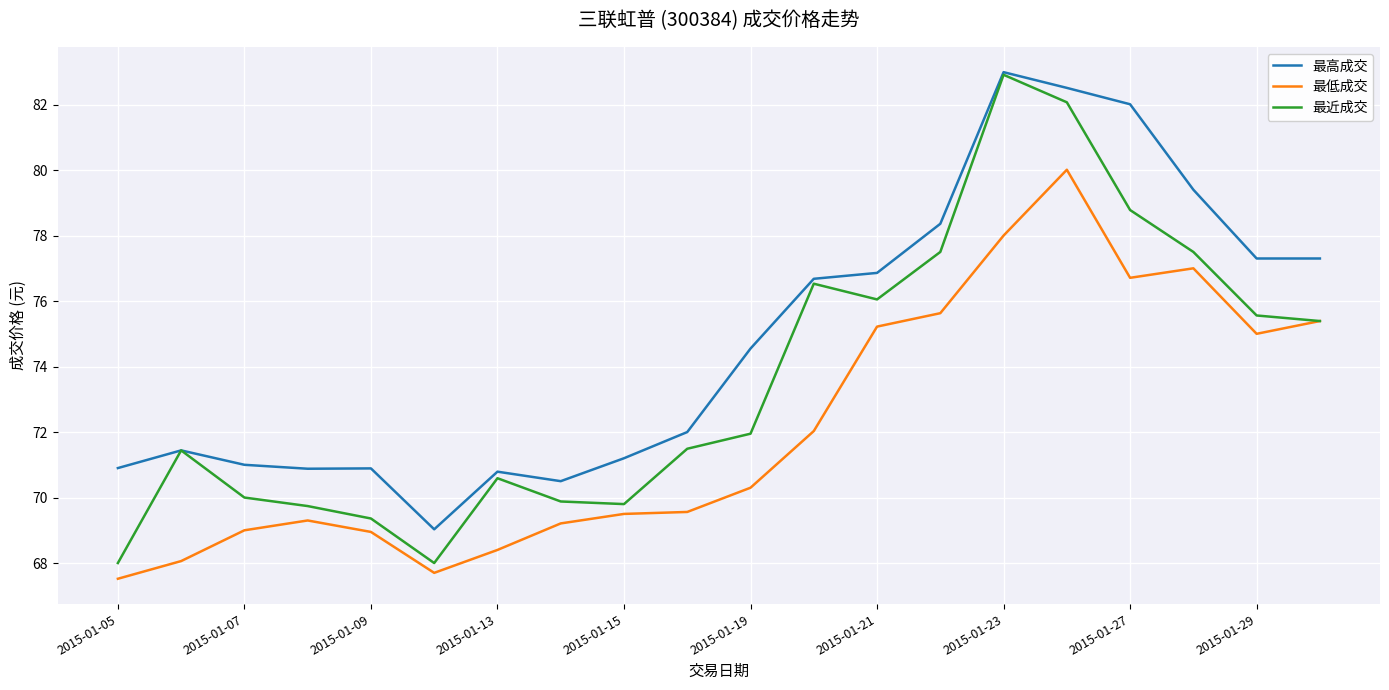

What is the lowest value of the 最低成交 series?

67.5